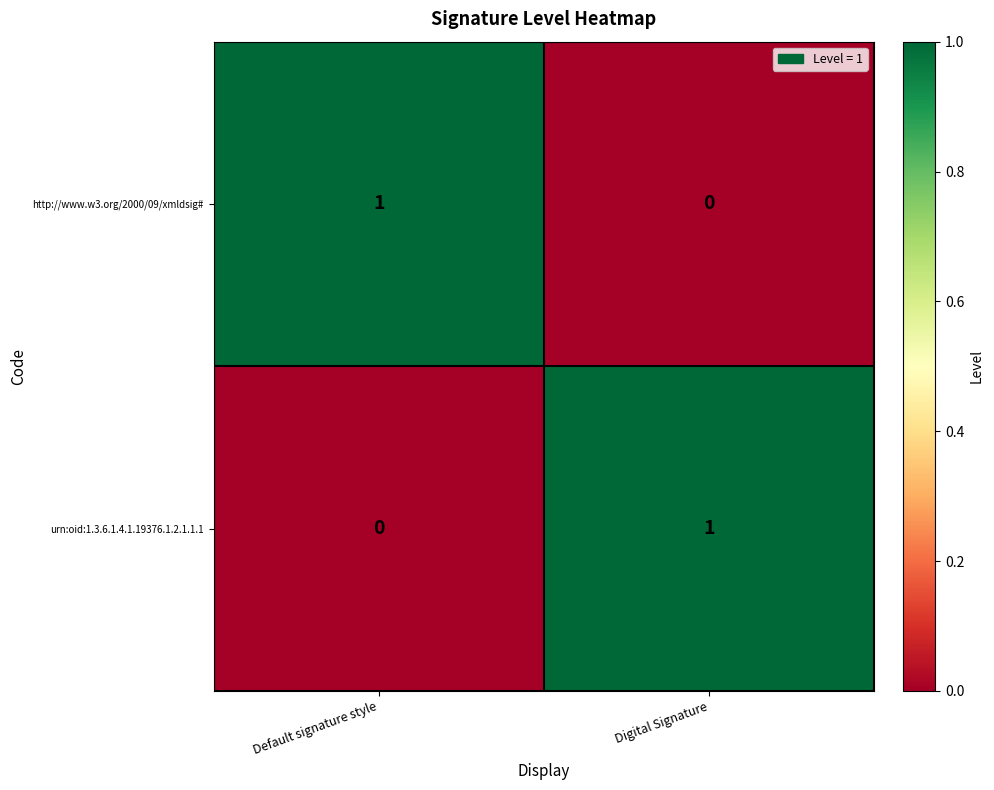

At how many categories does at least one series exceed 0?

2